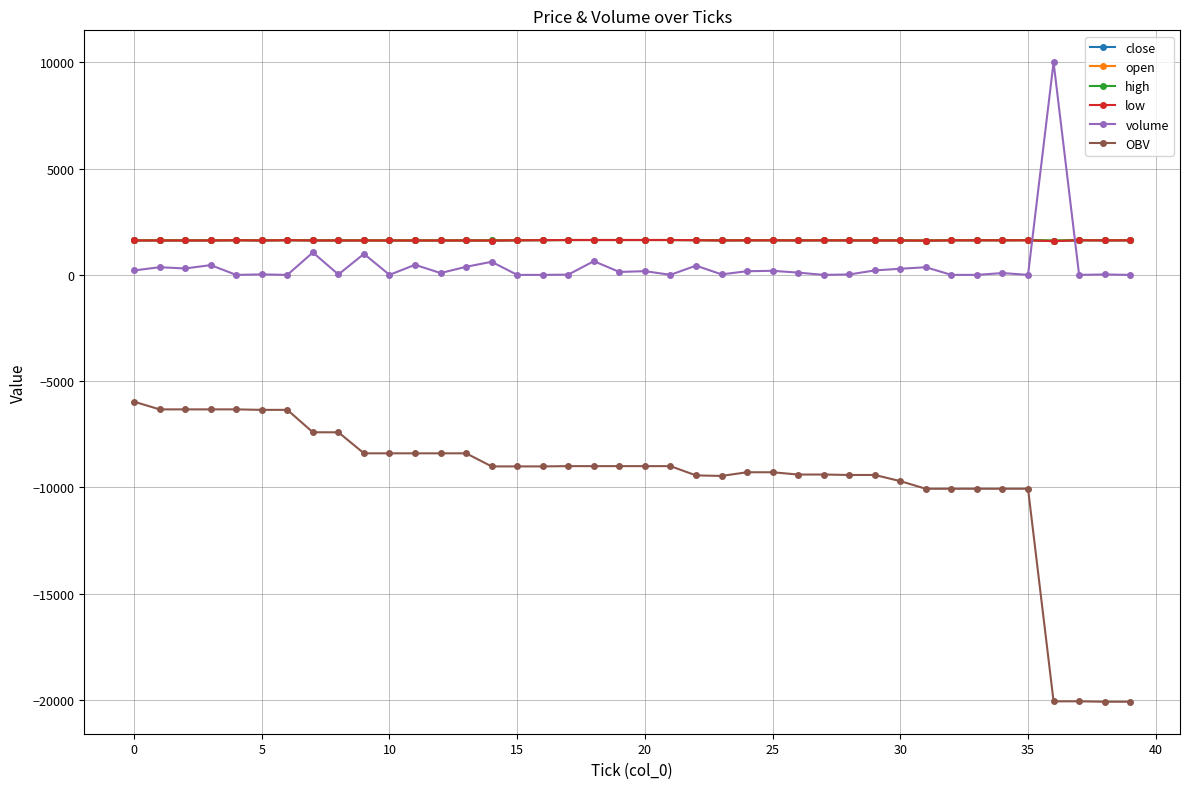

What is the value of the close point at the 22nd from the left?

1641.0